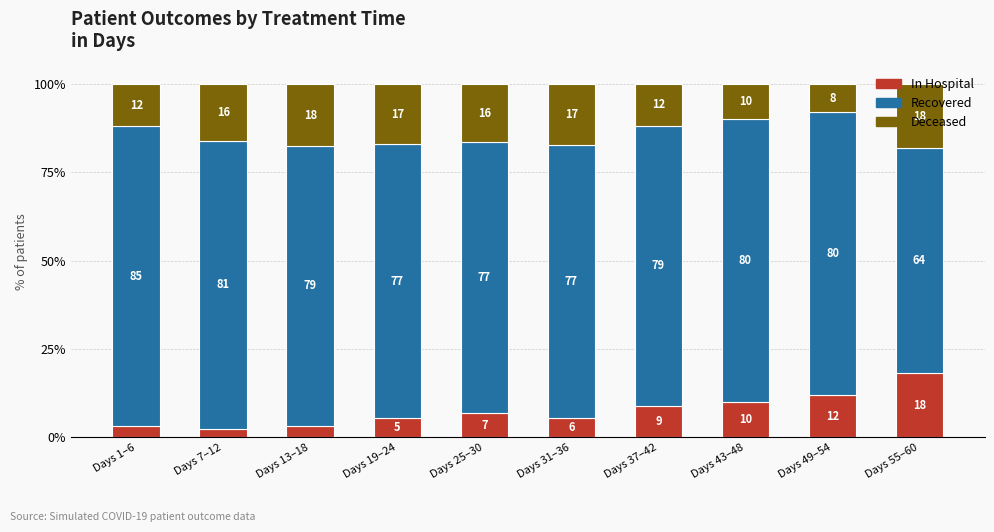

What is the sum of all In Hospital values?

75.6